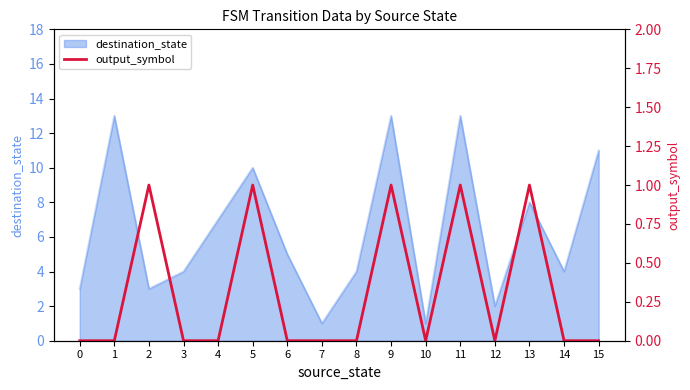

True or false: there are more than 2 points higher than both neighbors.

True